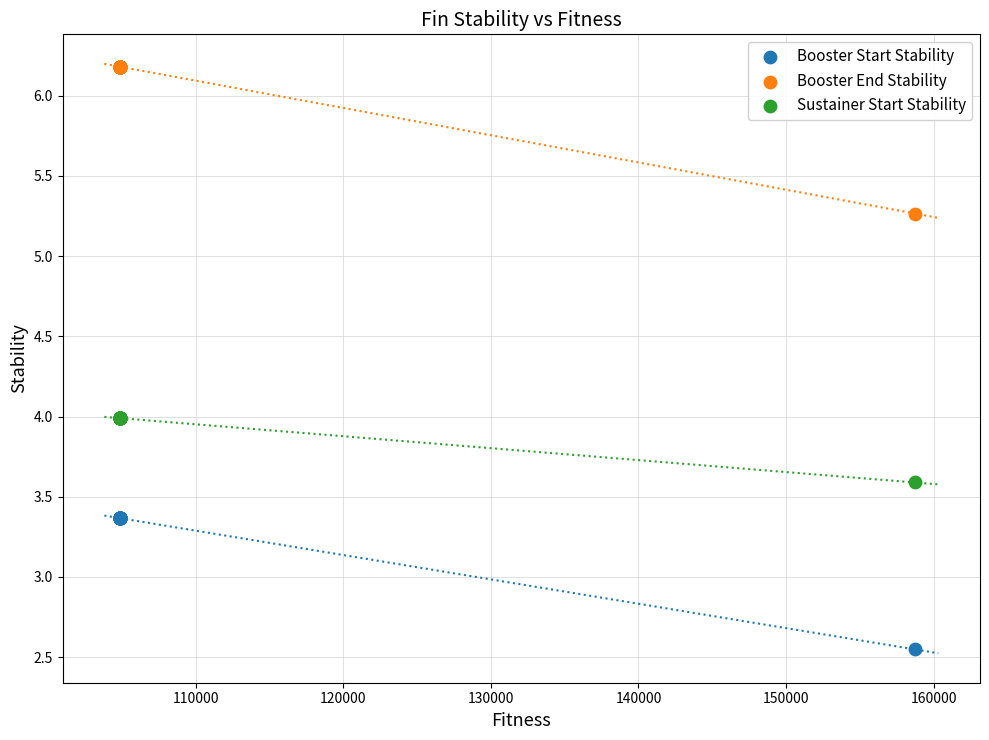

What is the X range (max minus min) for the scatter plot?

53882.0